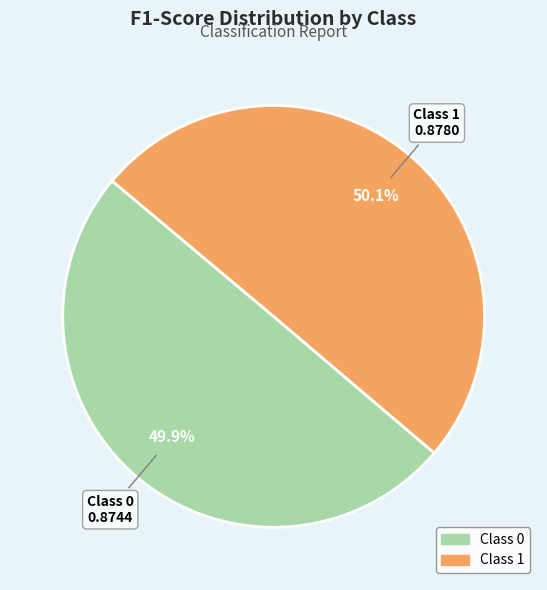

Is there any slice that represents more than half of the pie?

Yes